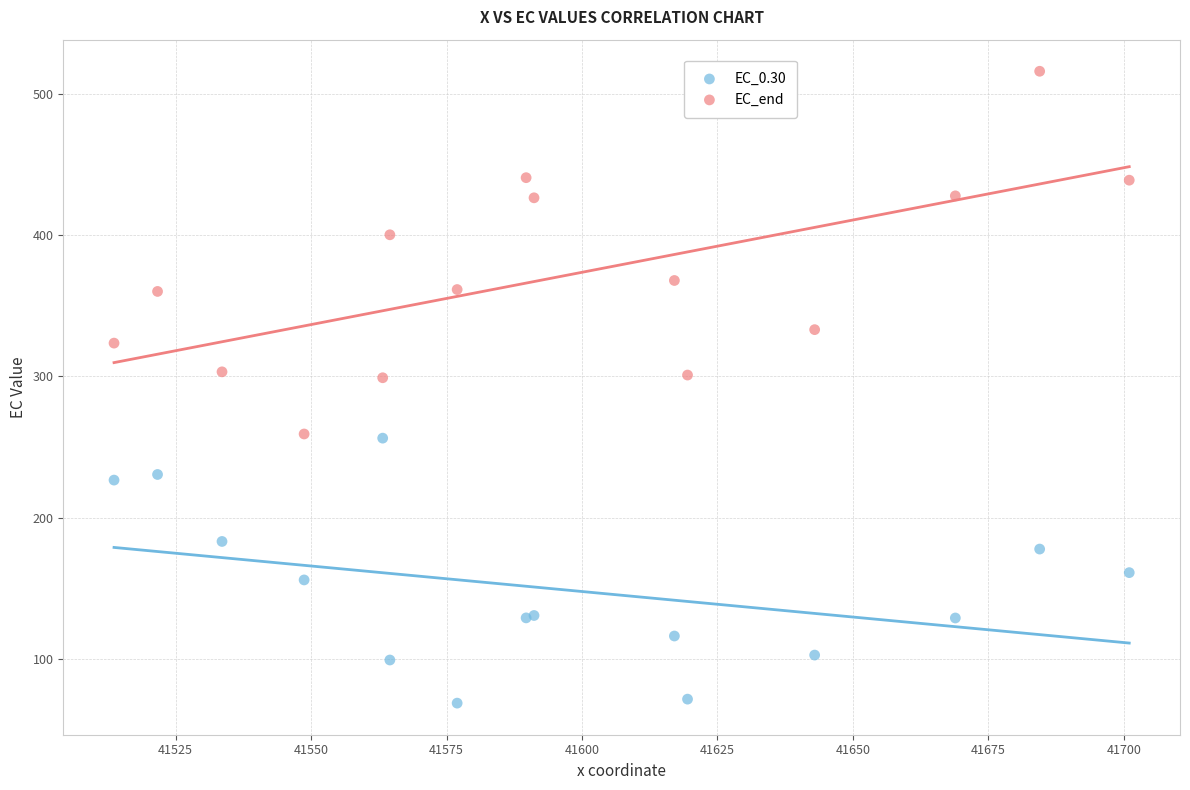

Which series contains the lowest Y value?

EC_0.30